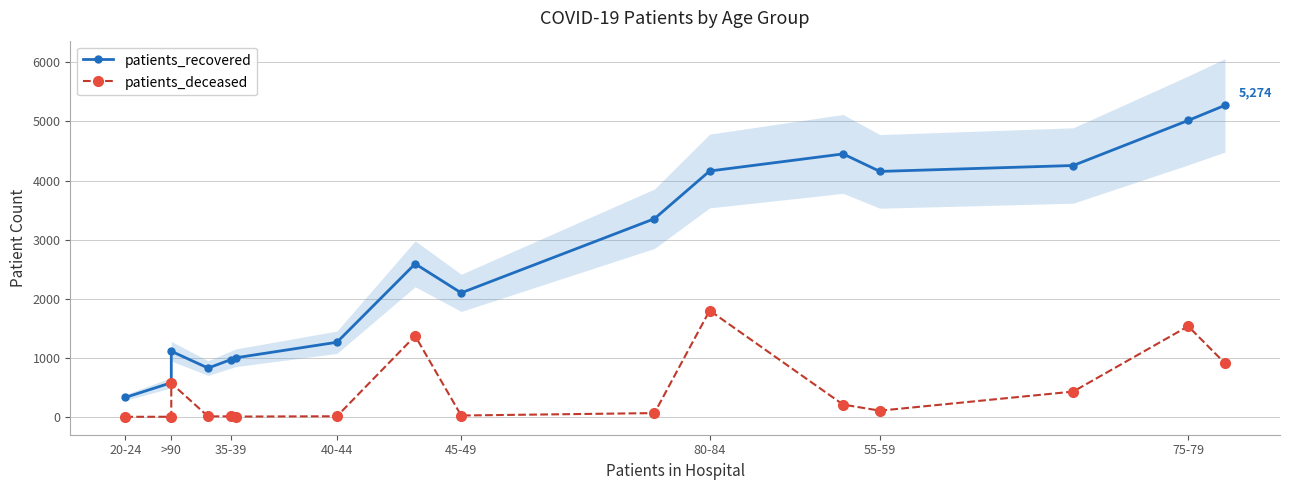

Is this an area chart (filled region under the line)?

No